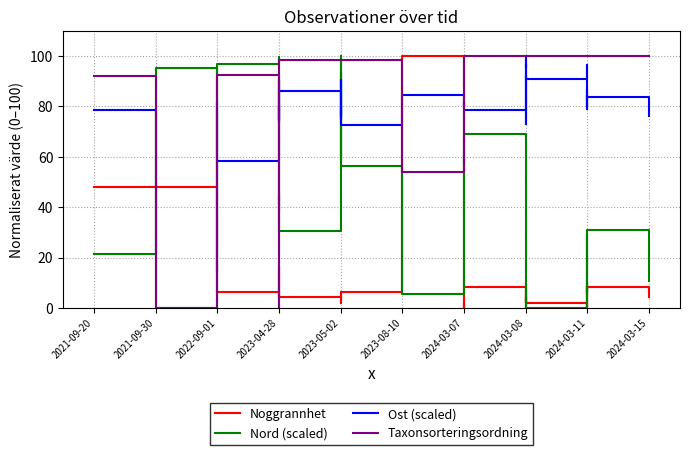

Which has a higher value, 2023-04-28 or 2024-03-11?

2023-04-28